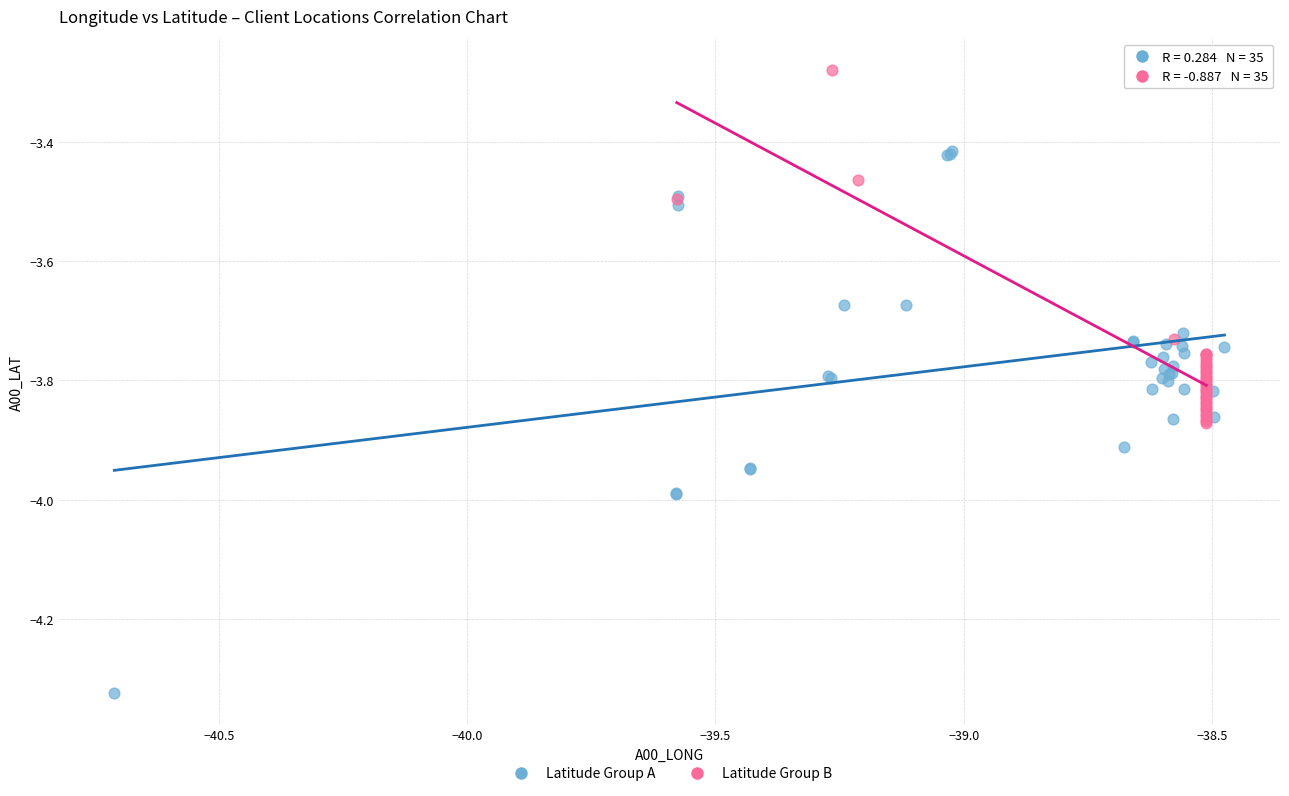

Which series reaches the maximum Y coordinate?

Latitude Group B